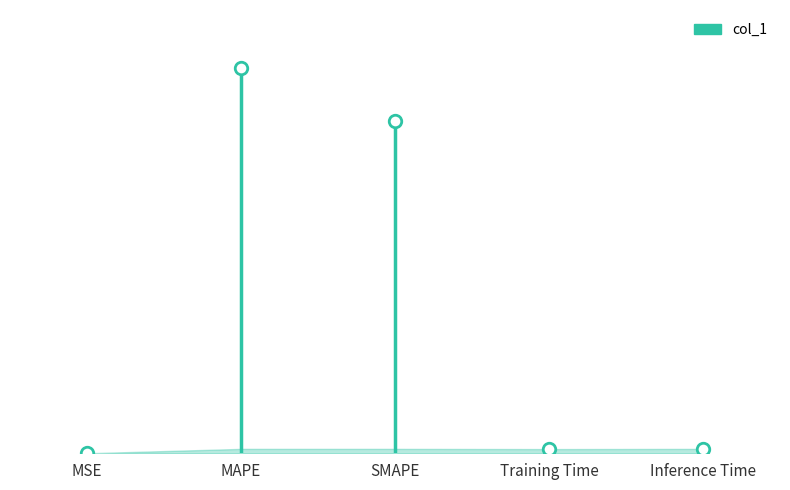

Reading left to right, transcribe all the data shown in this chart.

0.0	32.3	27.8	0.4	0.4